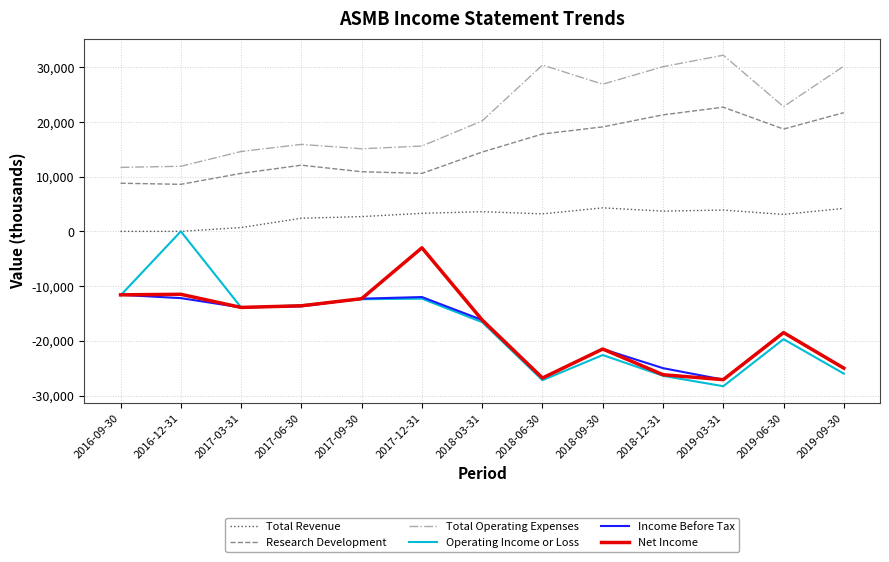

Which series has the largest range (max minus min)?

Operating Income or Loss